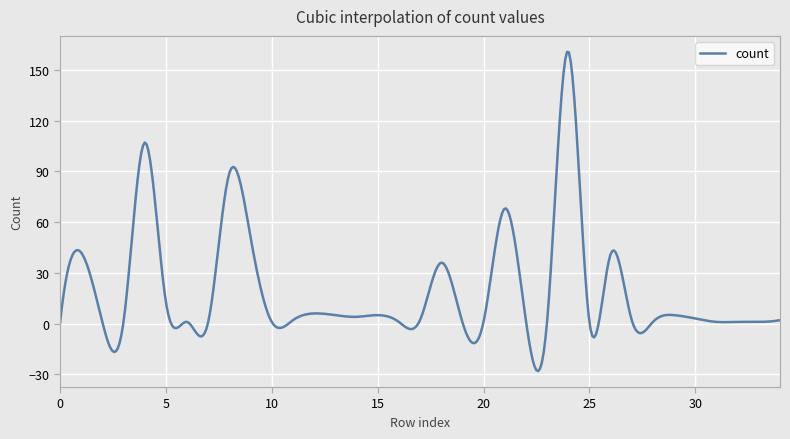

What is the greatest value displayed?

160.6